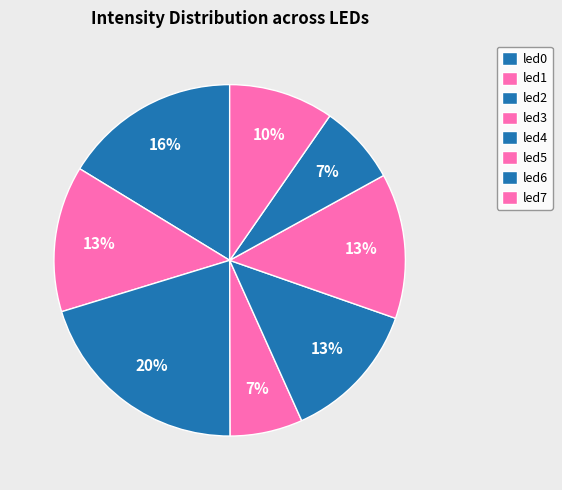

What is the total percentage of led1 and led4?

26.4%